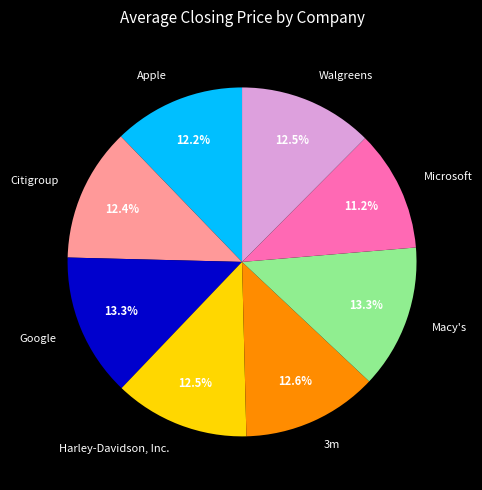

What percentage do 3m and Citigroup together represent?

25.0%